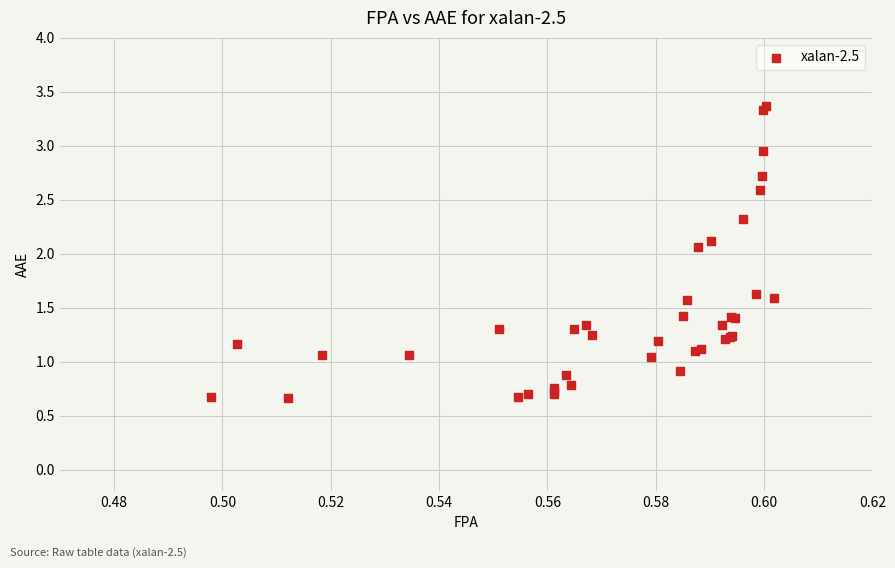

What Y value in the scatter plot is closest to 2?

2.1